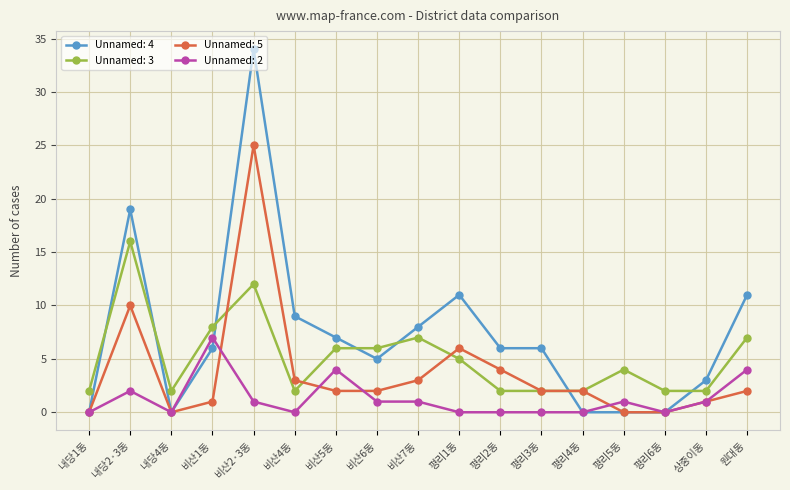

Which series has the largest total across all categories?

Unnamed: 4